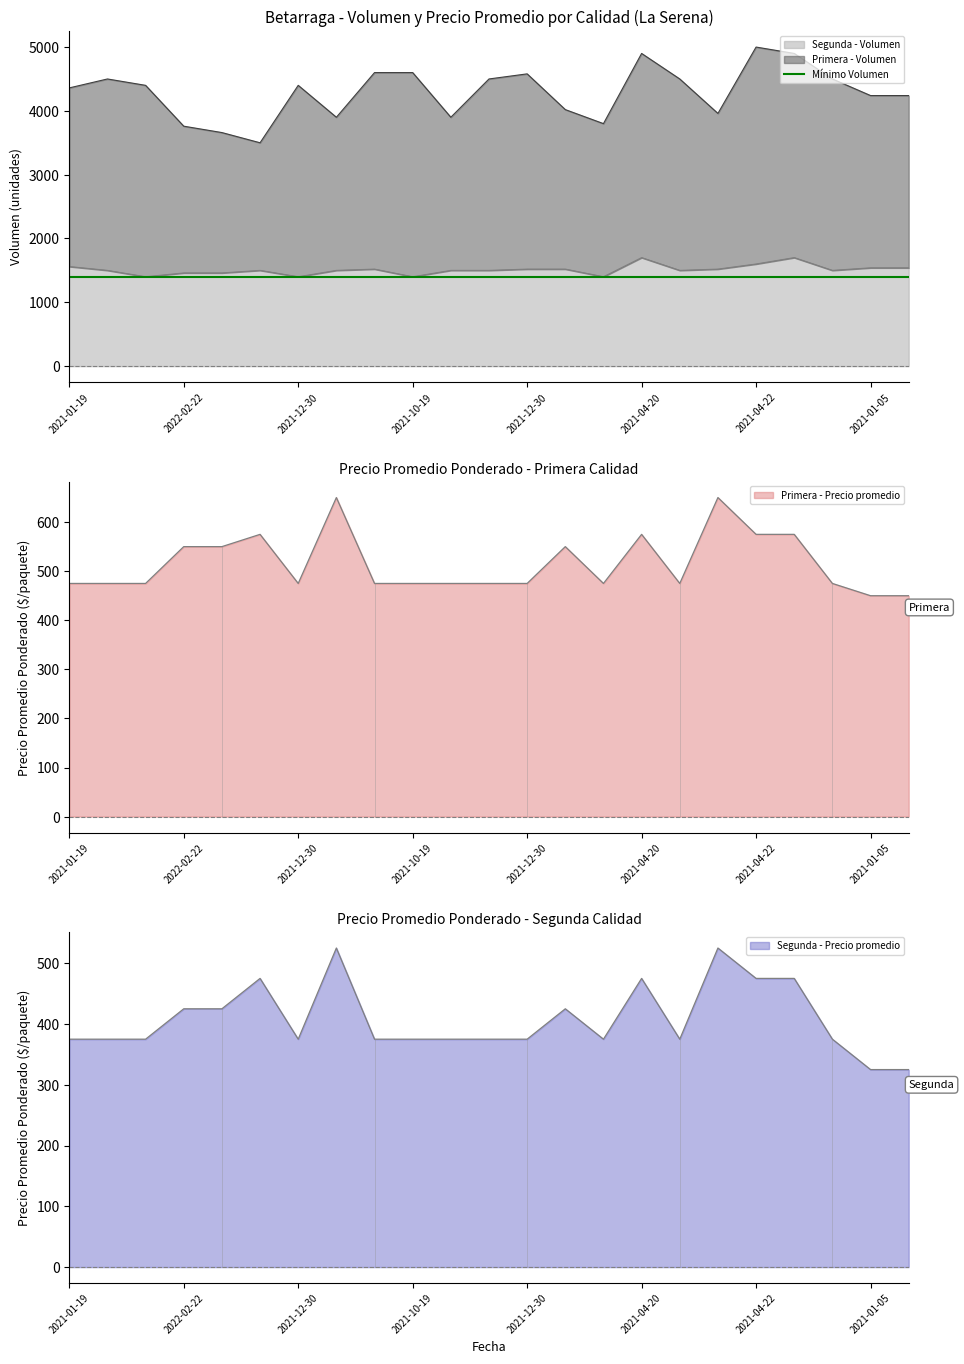

What is the sum of all Segunda - Volumen values?

34740